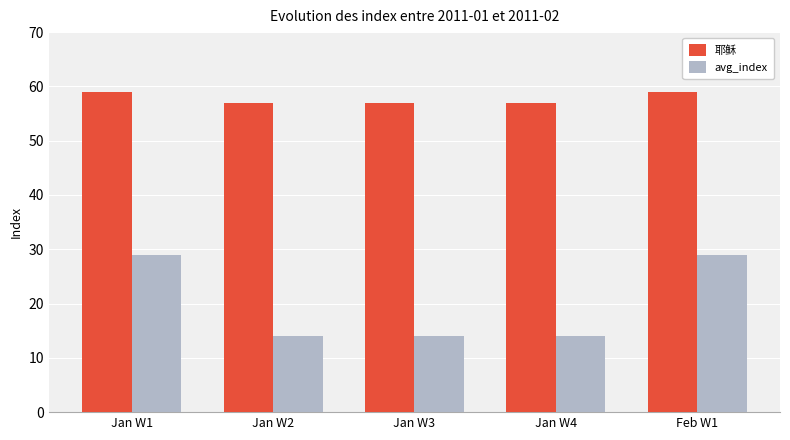

List the series in order of their peak value, lowest first.

avg_index, 耶稣